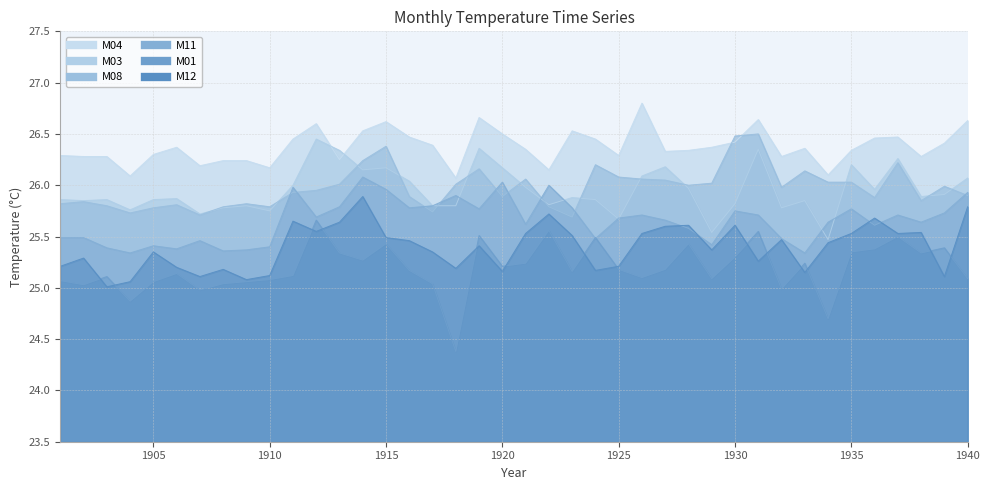

What value does the M11 series have at 1928?

25.6